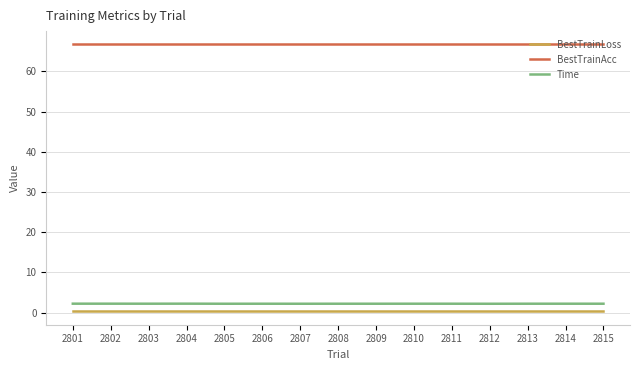

What is the smallest value displayed?

0.3